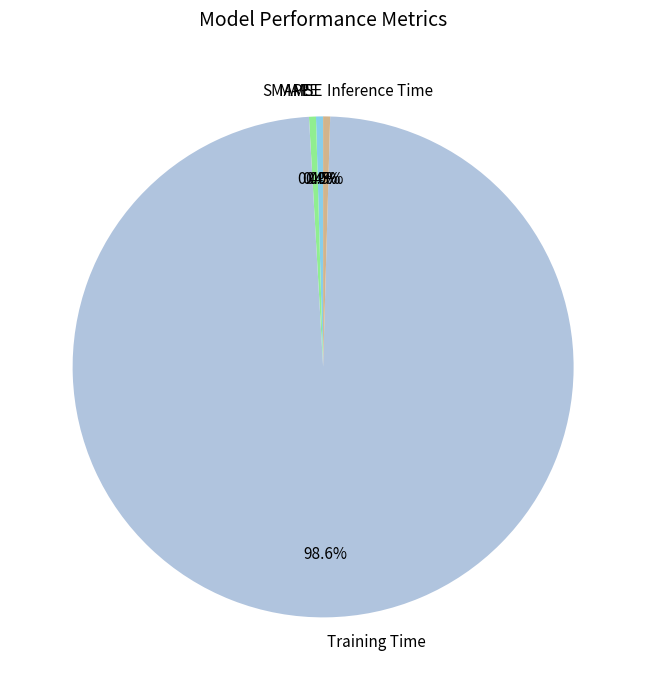

To the nearest percent, what is the average slice percentage?

20%